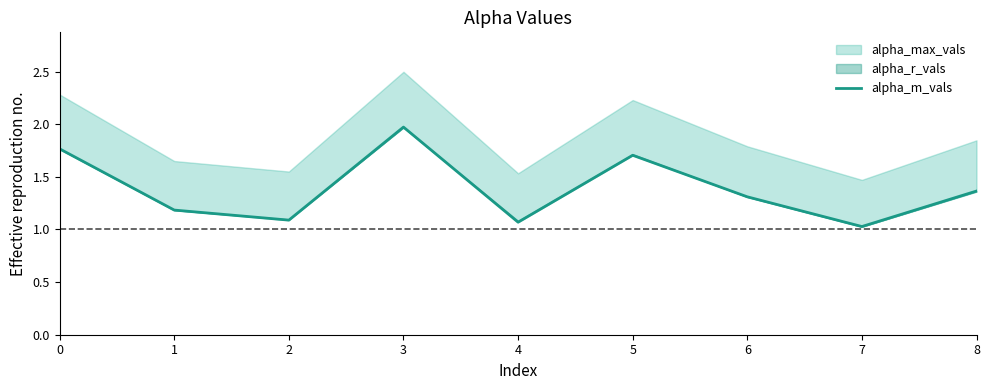

What is the average value?

1.4